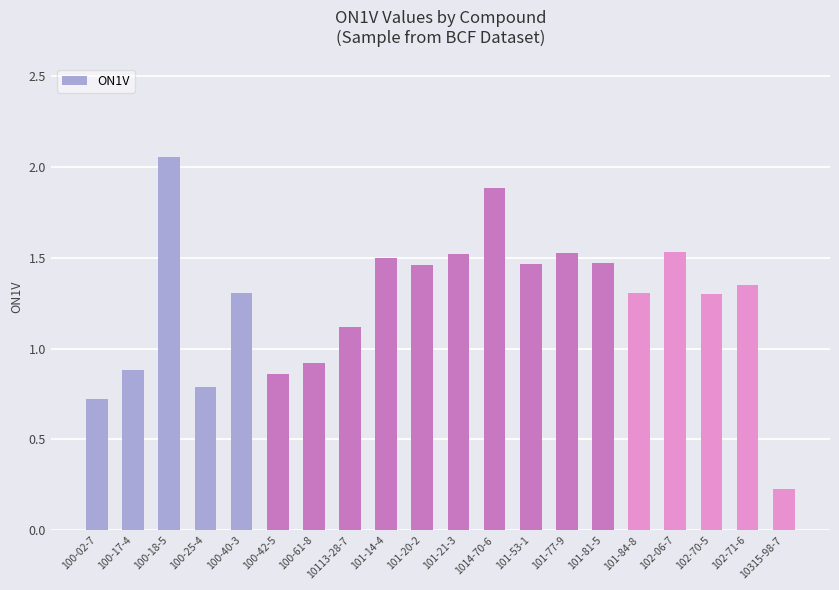

At which label is the value closest to 1?

100-61-8